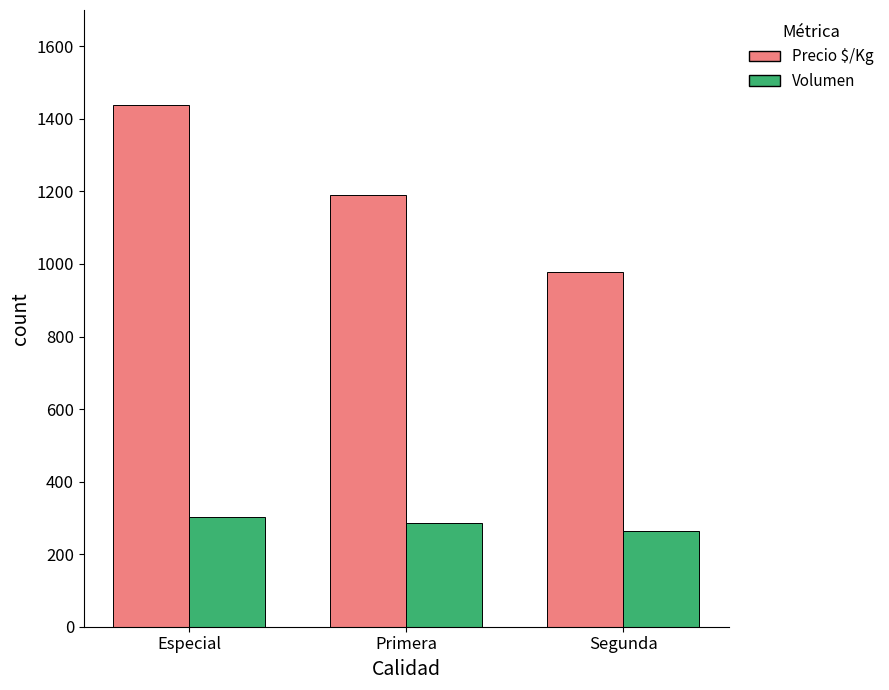

What is the label of the 3rd bar from the left?

Segunda